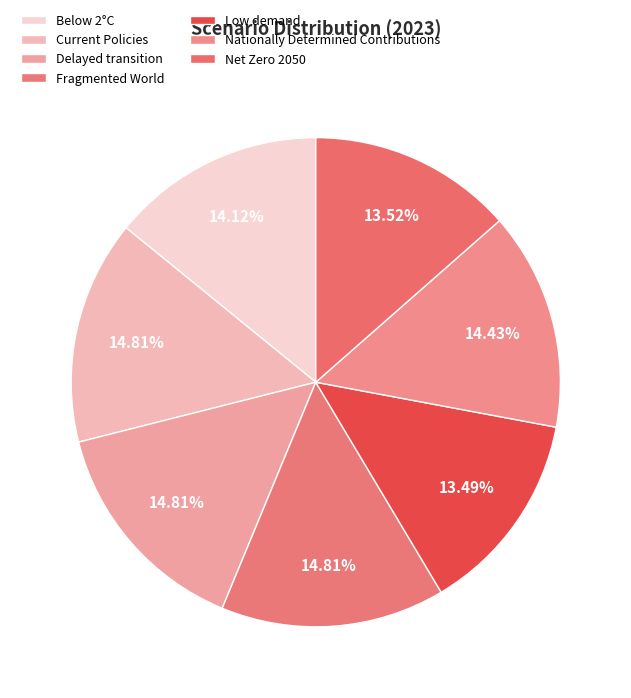

How much of the chart is everything except Below 2°C?

85.9%